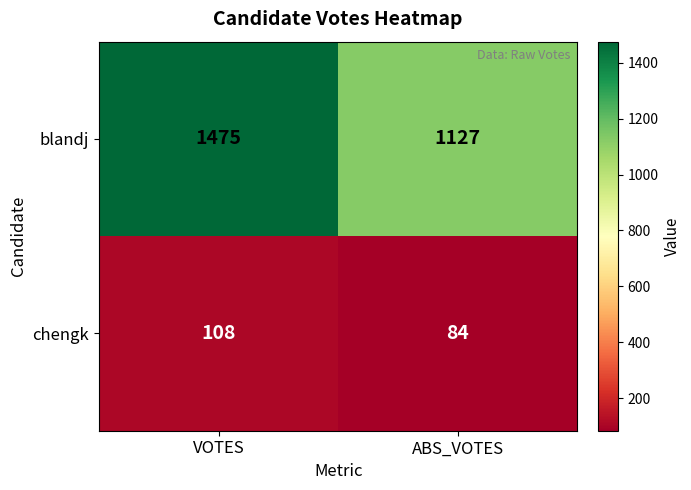

Which label corresponds to the smallest value in the chart?

ABS_VOTES